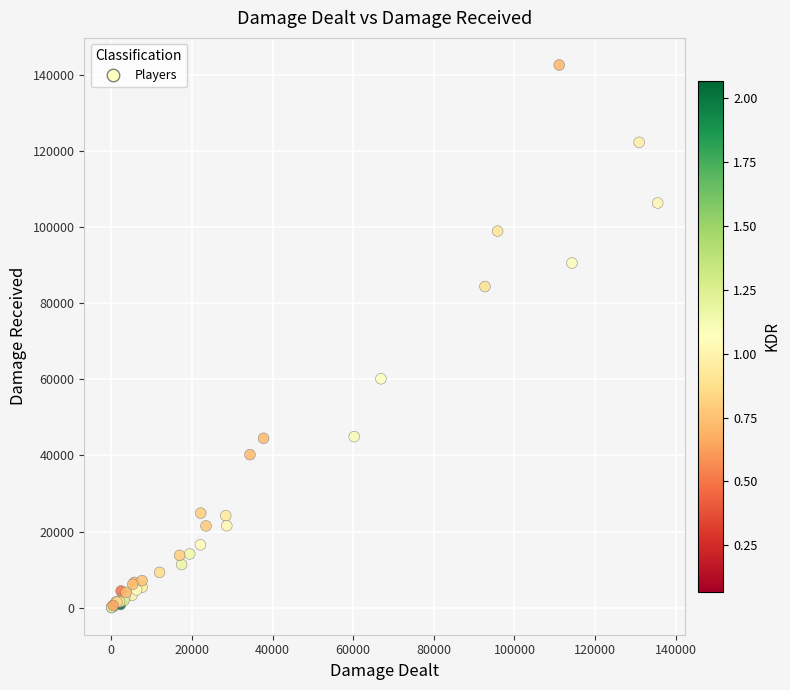

What Y value in the scatter plot is closest to 71322?

60166.1